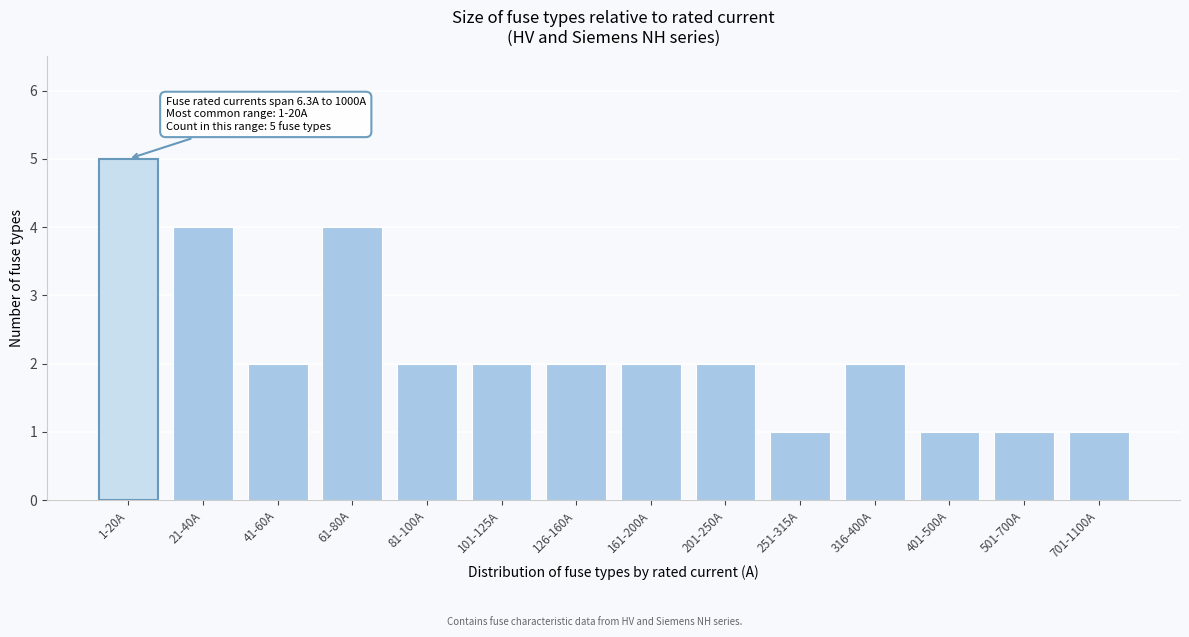

Reading left to right, what are all the values shown in this chart?

1-20A=5	21-40A=4	41-60A=2	61-80A=4	81-100A=2	101-125A=2	126-160A=2	161-200A=2	201-250A=2	251-315A=1	316-400A=2	401-500A=1	501-700A=1	701-1100A=1